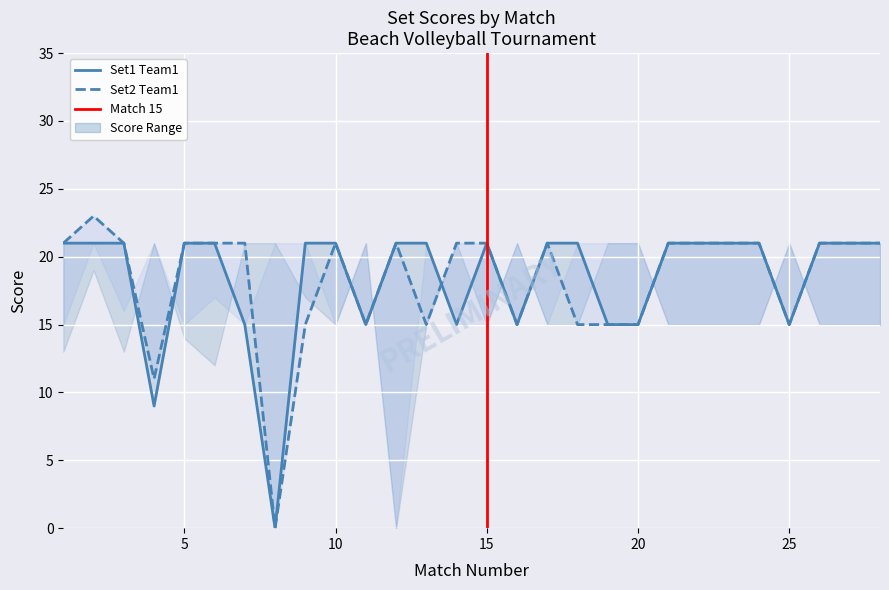

What is the sum of all Set2_Team1 values?

511